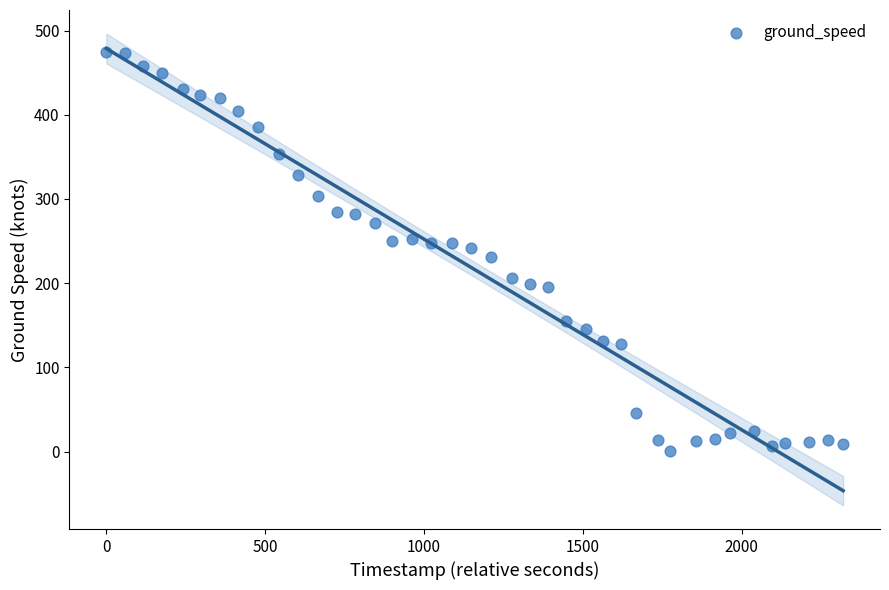

What is the range of X values (max minus min)?

2320